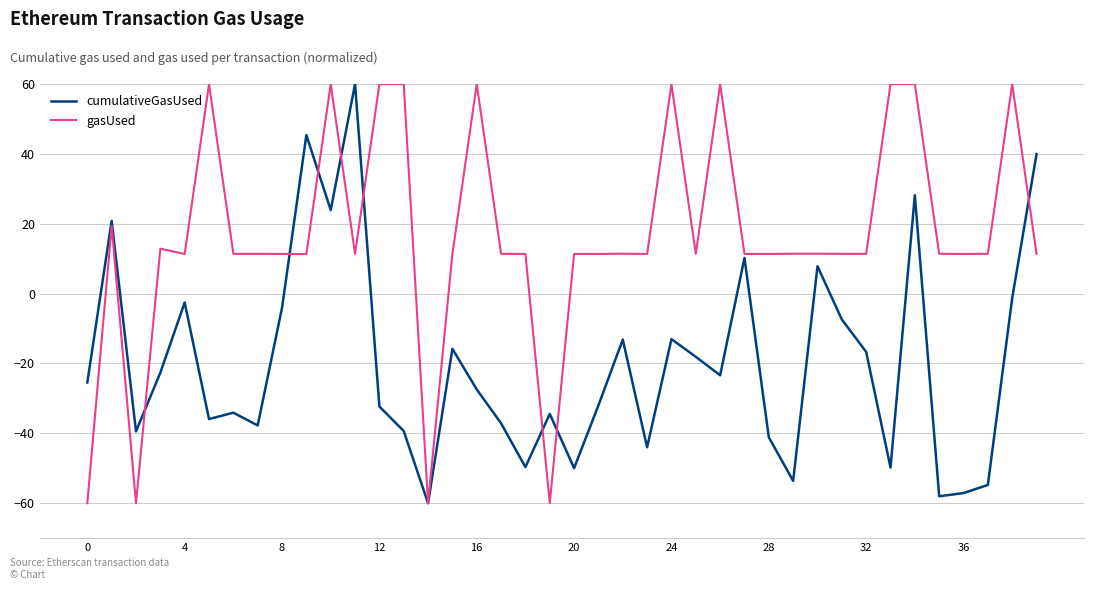

Which series has the largest total across all categories?

gasUsed